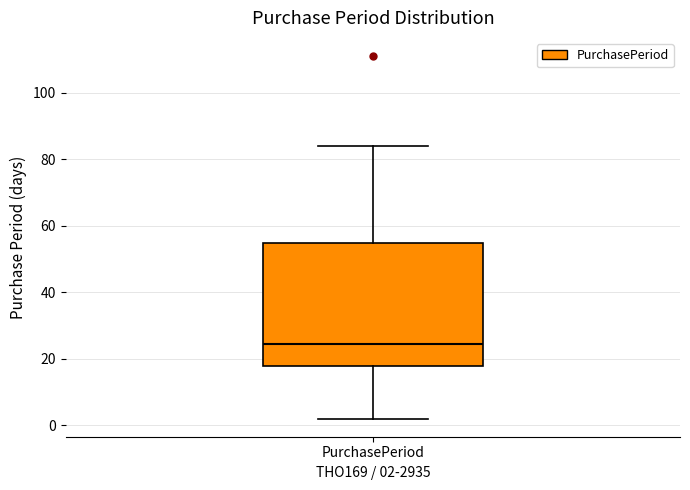

Read this box plot against the y-axis: the position of the median line, the range covered by the box, and the ends of both whiskers. The values are not printed on the chart, so give them approximately, as read against the axis.

median 24, box 18 to 54, whiskers 2 to 84